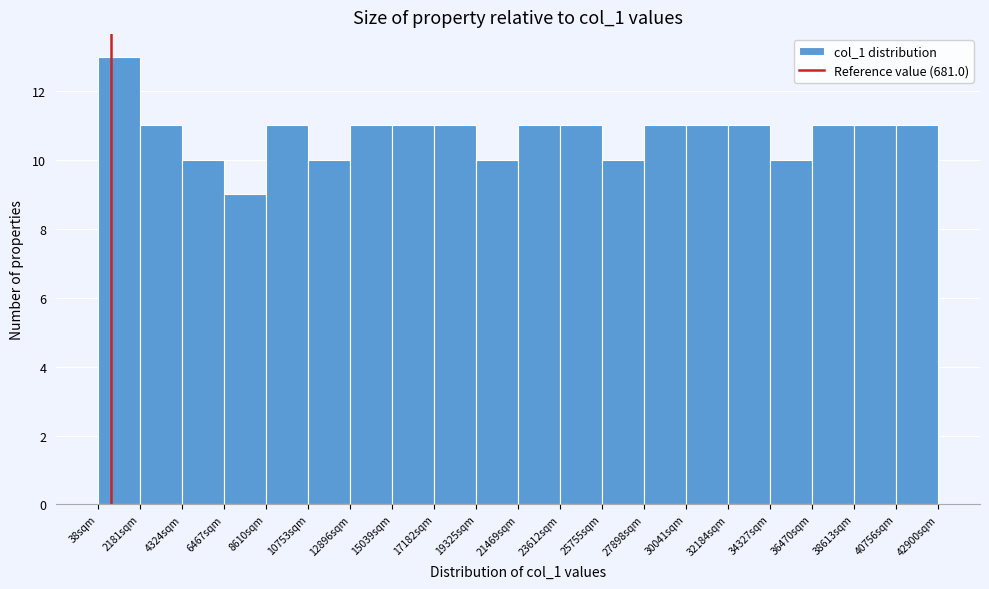

Reading left to right, transcribe this chart: for each bar, give the range it covers on the x-axis and its height. Neither the bar edges nor the heights are printed on the chart, so give them approximately, as read against the axes.

0 to 2000: 13
2000 to 4500: 11
4500 to 6500: 10
6500 to 8500: 9
8500 to 11000: 11
11000 to 13000: 10
13000 to 15000: 11
15000 to 17000: 11
17000 to 19500: 11
19500 to 21500: 10
21500 to 23500: 11
23500 to 26000: 11
26000 to 28000: 10
28000 to 30000: 11
30000 to 32000: 11
32000 to 34500: 11
34500 to 36500: 10
36500 to 38500: 11
38500 to 41000: 11
41000 to 43000: 11